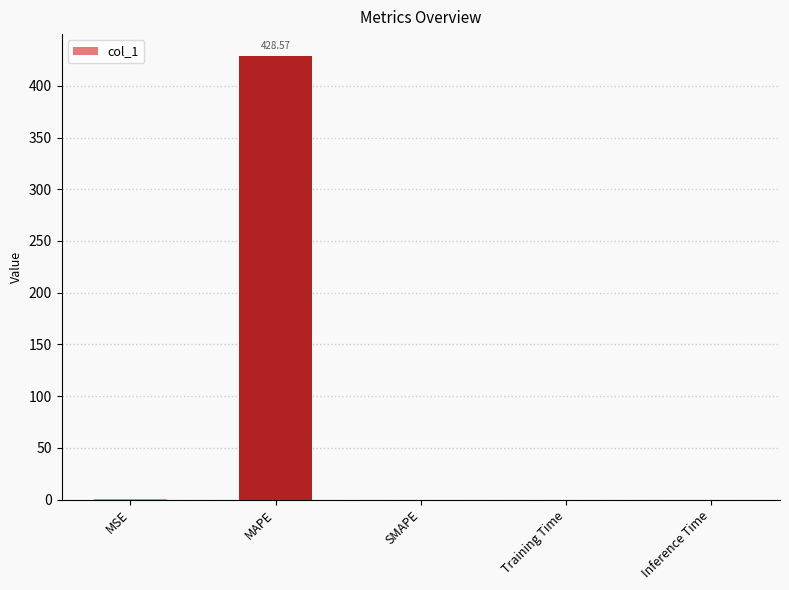

What is the sum of all values?

428.7